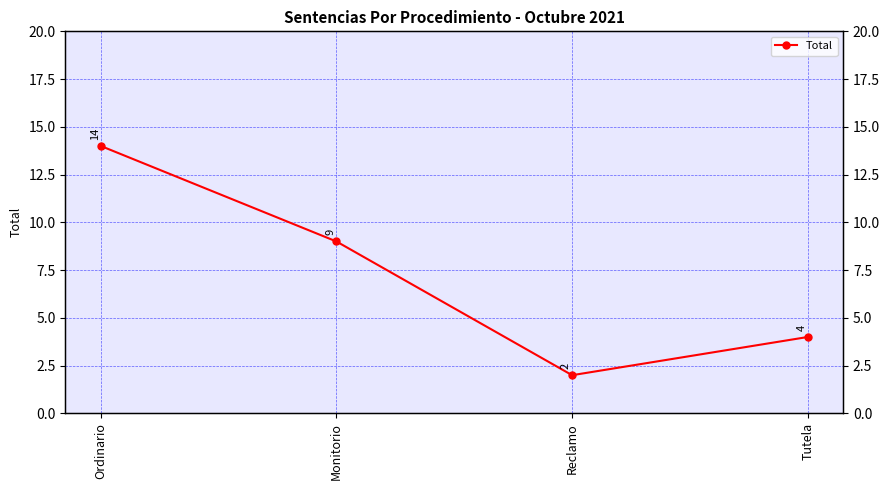

Where is the first local minimum?

Reclamo